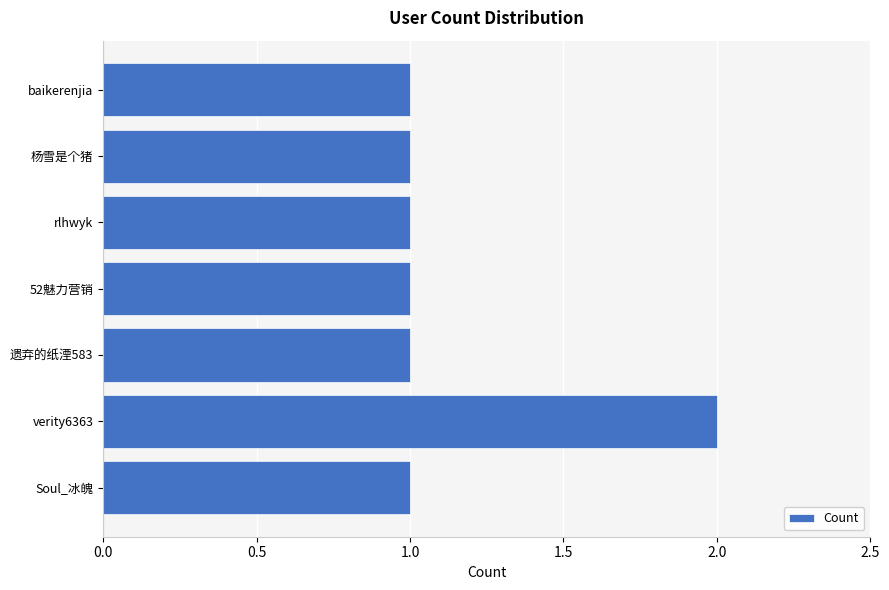

Does the chart contain stacked bars?

No